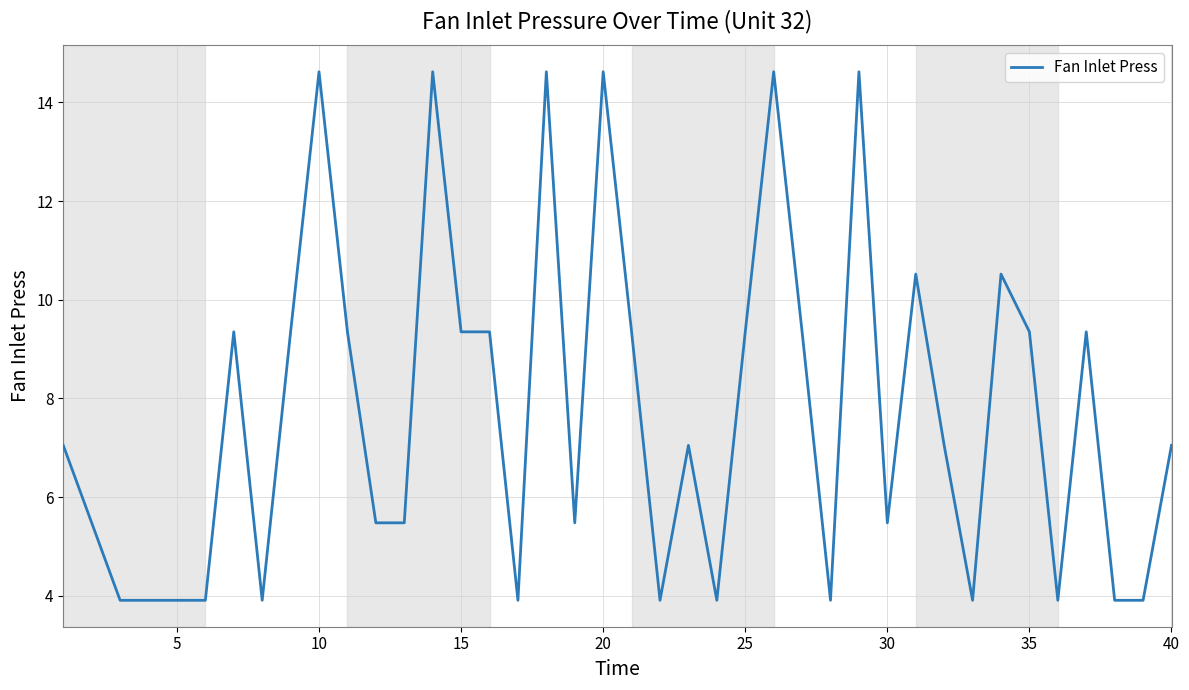

What is the greatest value displayed?

14.6